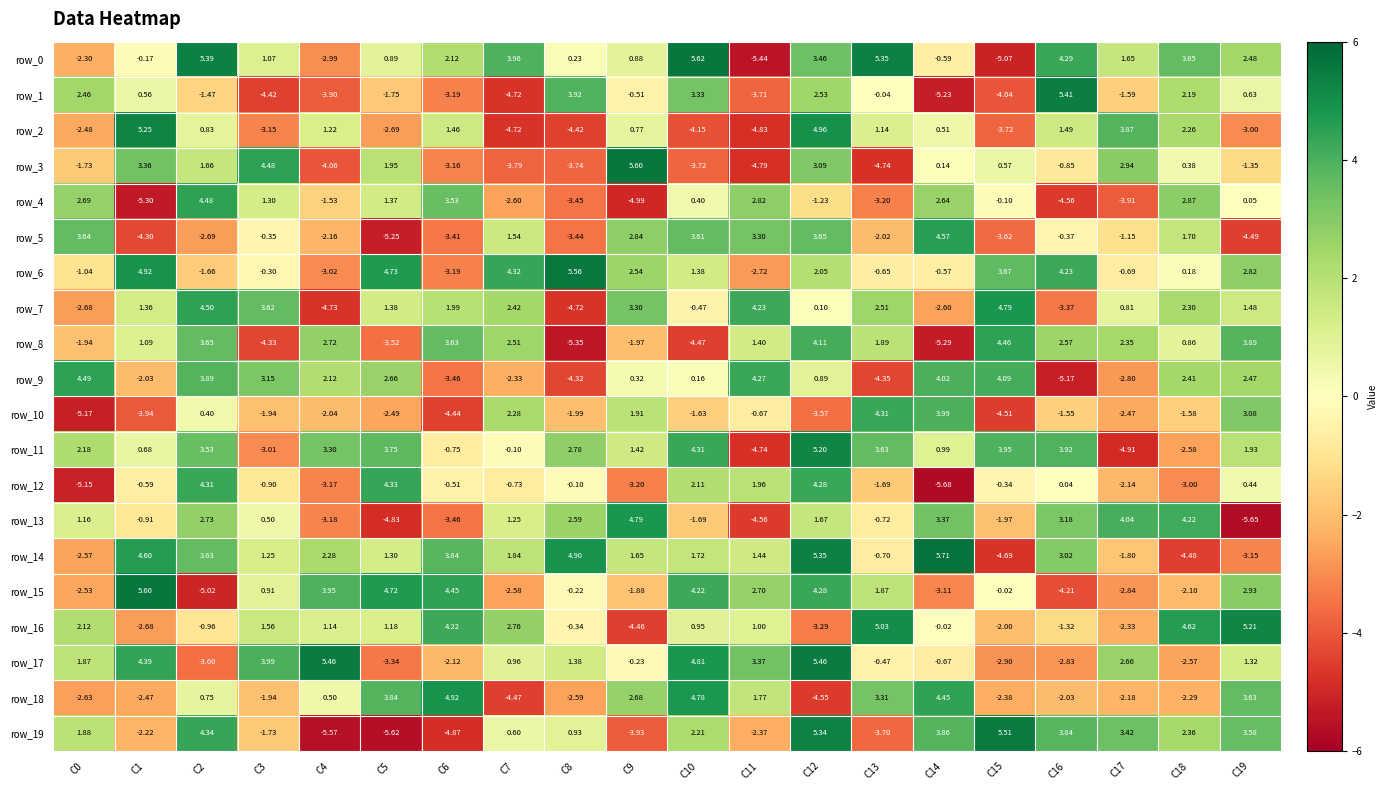

Reading left to right, transcribe all the data shown in this chart.

row_0: -2.3	-0.2	5.4	1.1	-3.0	0.9	2.1	4.0	0.2	0.9	5.6	-5.4	3.5	5.4	-0.6	-5.1	4.3	1.6	3.7	2.5
row_1: 2.5	0.6	-1.5	-4.4	-3.9	-1.7	-3.2	-4.7	3.9	-0.5	3.3	-3.7	2.5	-0.0	-5.2	-4.0	5.4	-1.6	2.2	0.6
row_2: -2.5	5.3	0.8	-3.2	1.2	-2.7	1.5	-4.7	-4.4	0.8	-4.2	-4.8	5.0	1.1	0.5	-3.7	1.5	3.9	2.3	-3.0
row_3: -1.7	3.4	1.7	4.5	-4.1	2.0	-3.2	-3.8	-3.7	5.6	-3.7	-4.8	3.1	-4.7	0.1	0.6	-0.8	2.9	0.4	-1.3
row_4: 2.7	-5.3	4.5	1.3	-1.5	1.4	3.5	-2.6	-3.5	-5.0	0.4	2.8	-1.2	-3.2	2.6	-0.1	-4.6	-3.9	2.9	0.0
row_5: 3.6	-4.3	-2.7	-0.4	-2.2	-5.2	-3.4	1.5	-3.4	2.8	3.6	3.3	3.7	-2.0	4.6	-3.6	-0.4	-1.2	1.7	-4.5
row_6: -1.0	4.9	-1.7	-0.3	-3.0	4.7	-3.2	4.3	5.6	2.5	1.4	-2.7	2.1	-0.7	-0.6	3.7	4.2	-0.7	0.2	2.8
row_7: -2.7	1.4	4.5	3.6	-4.7	1.4	2.0	2.4	-4.7	3.3	-0.5	4.2	0.1	2.5	-2.6	4.8	-3.4	0.8	2.3	1.5
row_8: -1.9	1.1	3.7	-4.3	2.7	-3.5	3.6	2.5	-5.4	-2.0	-4.5	1.4	4.1	1.9	-5.3	4.5	2.6	2.4	0.9	3.9
row_9: 4.5	-2.0	3.9	3.1	2.1	2.7	-3.5	-2.3	-4.3	0.3	0.2	4.3	0.9	-4.3	4.0	4.1	-5.2	-2.8	2.4	2.5
row_10: -5.2	-3.9	0.4	-1.9	-2.0	-2.5	-4.4	2.3	-2.0	1.9	-1.6	-0.7	-3.6	4.3	4.0	-4.5	-1.6	-2.5	-1.6	3.1
row_11: 2.2	0.7	3.5	-3.0	3.3	3.7	-0.7	-0.1	2.8	1.4	4.3	-4.7	5.2	3.6	1.0	4.0	3.9	-4.9	-2.6	1.9
row_12: -5.2	-0.6	4.3	-0.9	-3.2	4.3	-0.5	-0.7	-0.1	-3.2	2.1	2.0	4.3	-1.7	-5.7	-0.3	0.0	-2.1	-3.0	0.4
row_13: 1.2	-0.9	2.7	0.5	-3.2	-4.8	-3.5	1.3	2.6	4.8	-1.7	-4.6	1.7	-0.7	3.4	-2.0	3.2	4.0	4.2	-5.6
row_14: -2.6	4.6	3.6	1.2	2.3	1.3	3.8	1.8	4.9	1.6	1.7	1.4	5.4	-0.7	5.7	-4.7	3.0	-1.8	-4.5	-3.1
row_15: -2.5	5.6	-5.0	0.9	3.9	4.7	4.4	-2.6	-0.2	-1.9	4.2	2.7	4.3	1.9	-3.1	-0.0	-4.2	-2.8	-2.1	2.9
row_16: 2.1	-2.7	-1.0	1.6	1.1	1.2	4.2	2.8	-0.3	-4.5	0.9	1.0	-3.3	5.0	-0.0	-2.0	-1.3	-2.3	4.6	5.2
row_17: 1.9	4.4	-3.6	4.0	5.5	-3.3	-2.1	1.0	1.4	-0.2	4.8	3.4	5.5	-0.5	-0.7	-2.9	-2.8	2.7	-2.6	1.3
row_18: -2.6	-2.5	0.8	-1.9	0.5	3.8	4.9	-4.5	-2.6	2.7	4.8	1.8	-4.6	3.3	4.4	-2.4	-2.0	-2.2	-2.3	3.6
row_19: 1.9	-2.2	4.3	-1.7	-5.6	-5.6	-4.9	0.6	0.9	-3.9	2.2	-2.4	5.3	-3.7	3.9	5.5	3.8	3.4	2.4	3.6